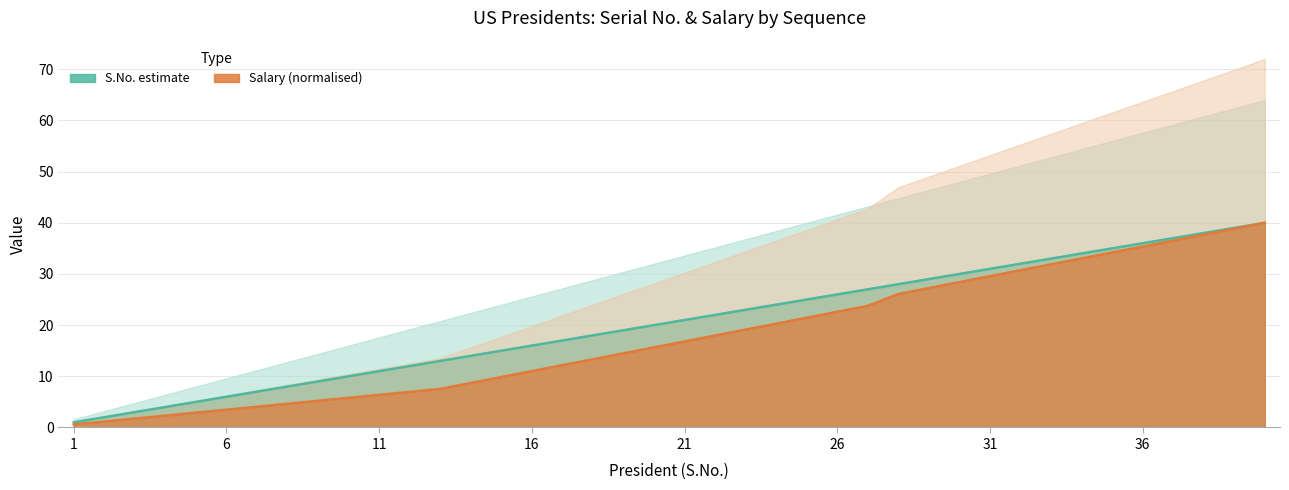

True or false: salary and S.No. intersect in this chart.

False